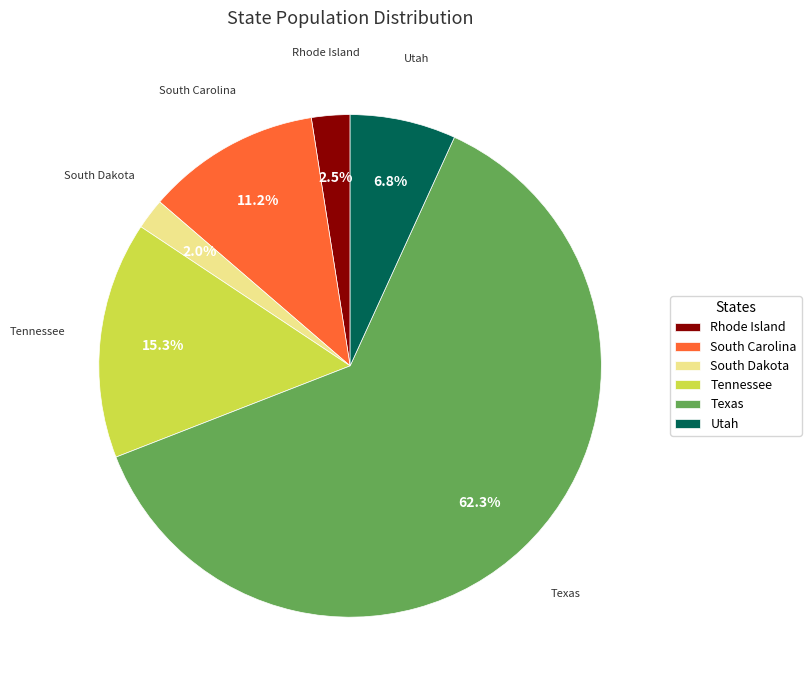

Which has a higher value, Rhode Island or Tennessee?

Tennessee